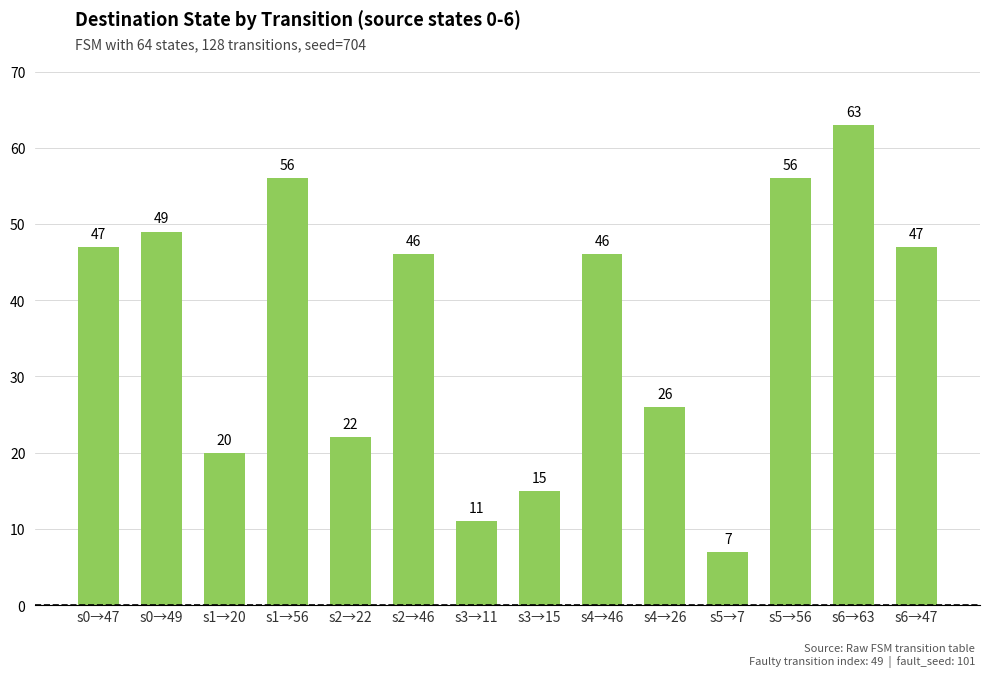

Reading left to right, extract all data points from this chart.

s0→47=47	s0→49=49	s1→20=20	s1→56=56	s2→22=22	s2→46=46	s3→11=11	s3→15=15	s4→46=46	s4→26=26	s5→7=7	s5→56=56	s6→63=63	s6→47=47